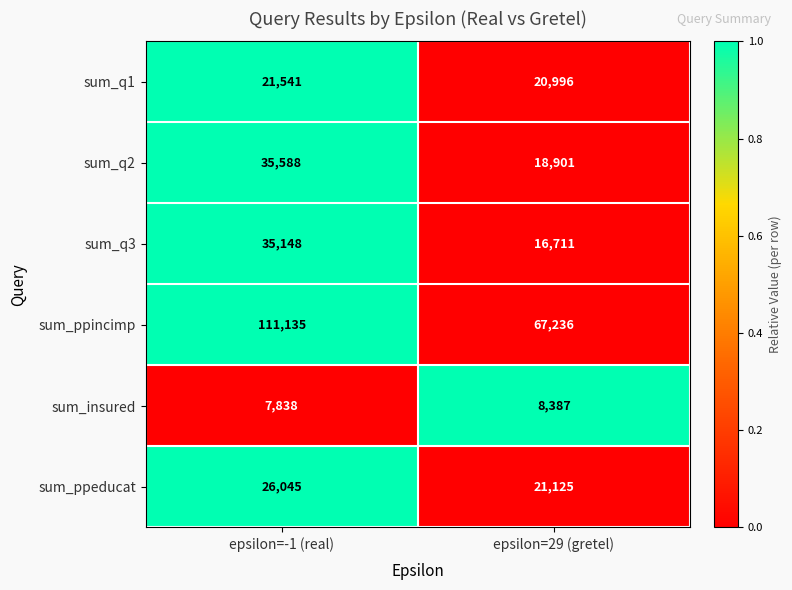

At which category is the sum across all series the highest?

epsilon=-1 (real)